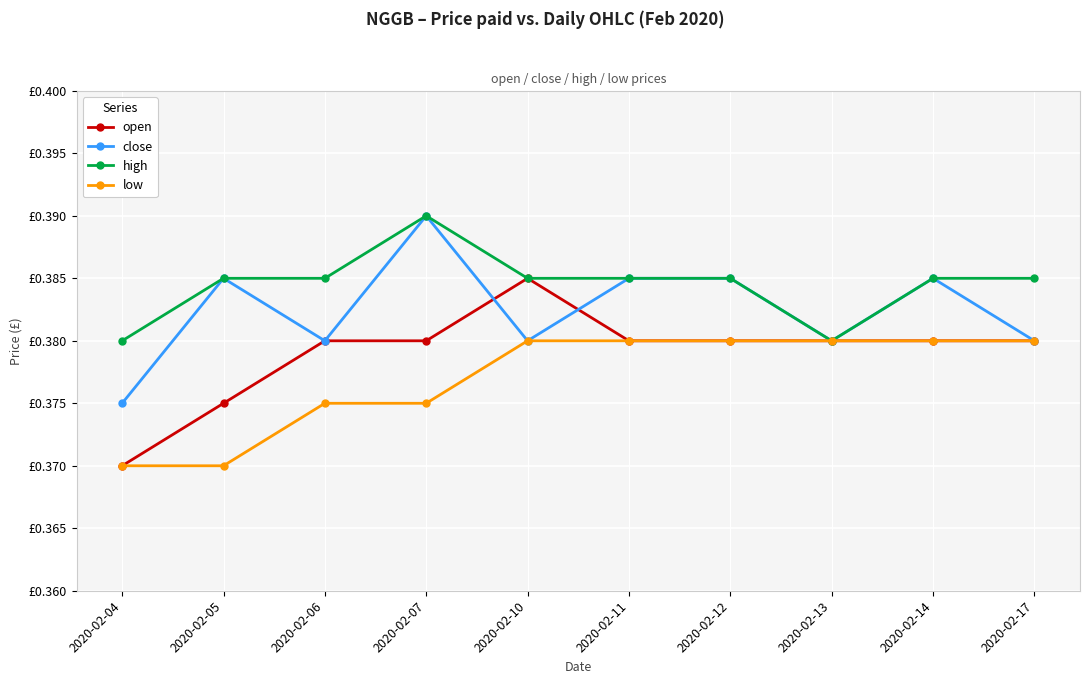

True or false: low and high cross at least once.

False